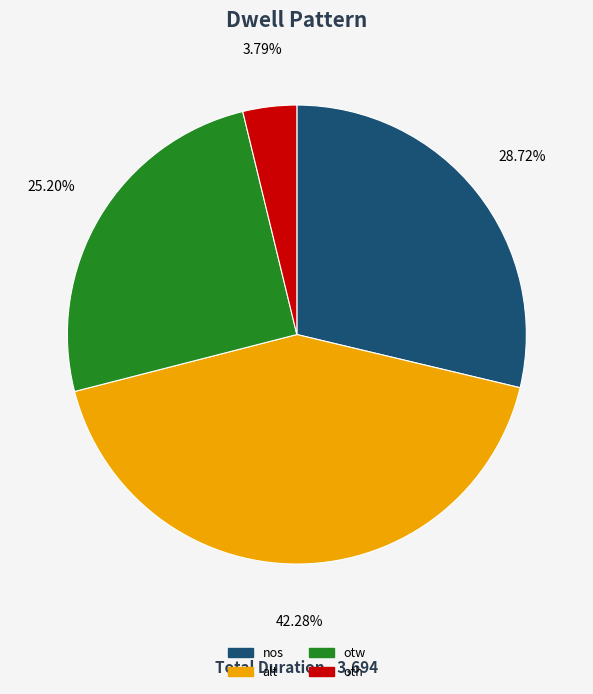

What is the total percentage of otw and nos?

53.9%